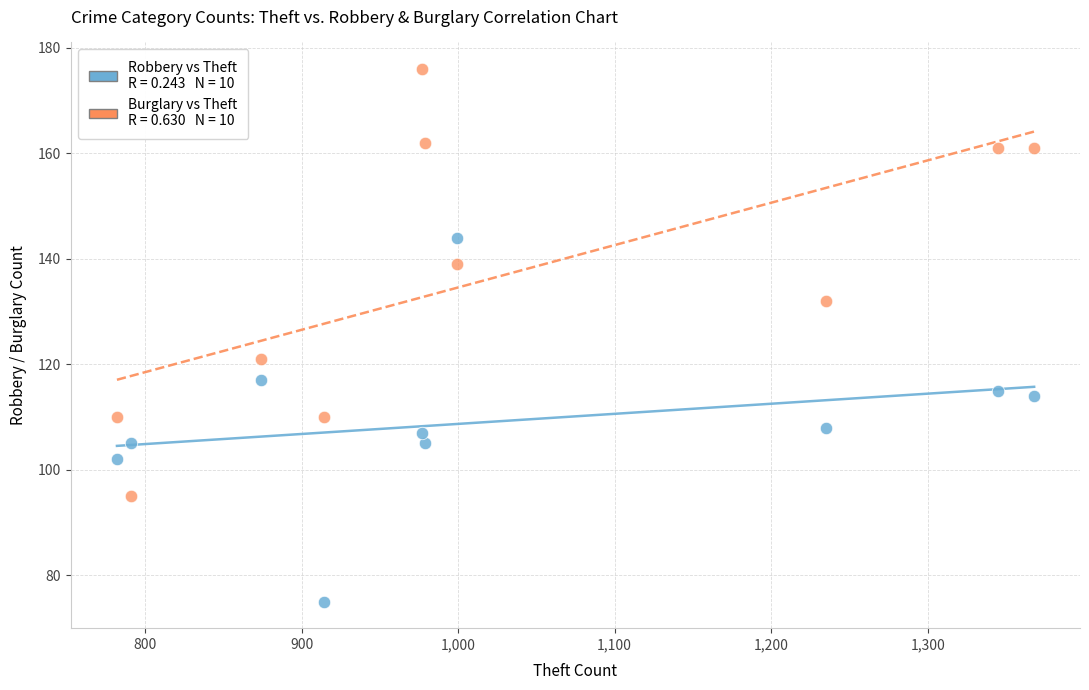

Across all series, what Y value is closest to 125?

121